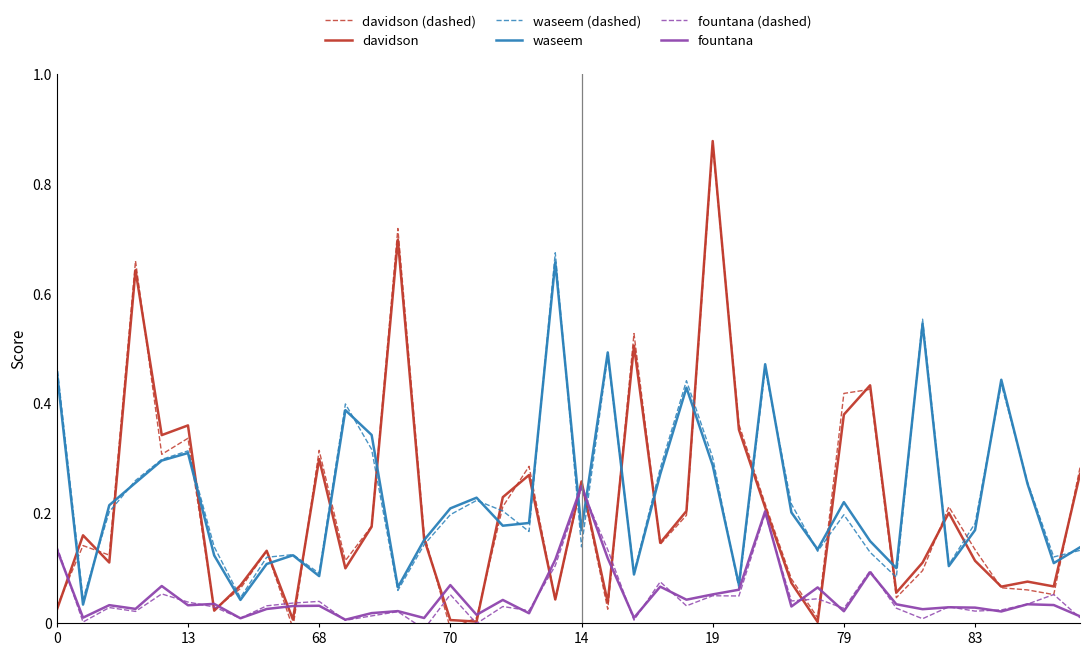

True or false: waseem has a value of 0.3 at 13.

True